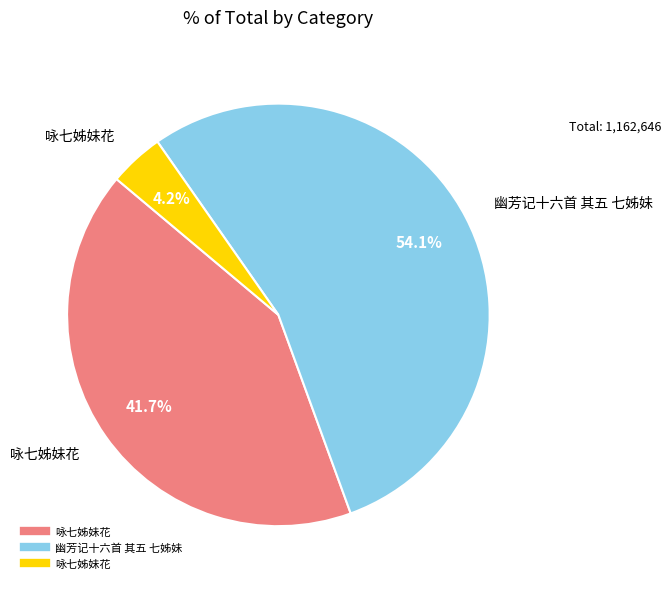

Is there any slice that represents more than half of the pie?

Yes